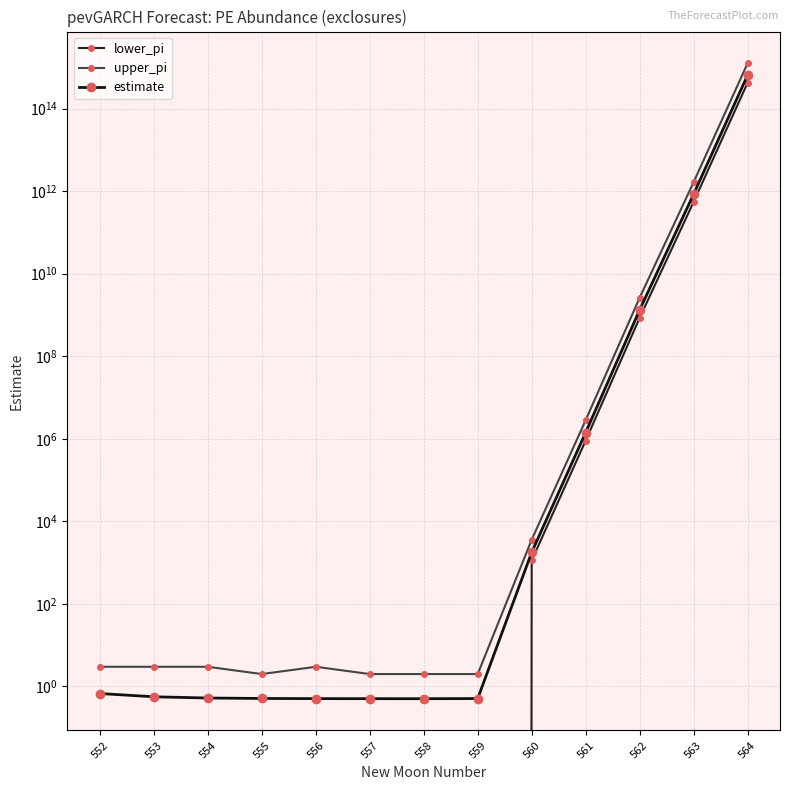

What is the approximate value of estimate at 554?

0.5